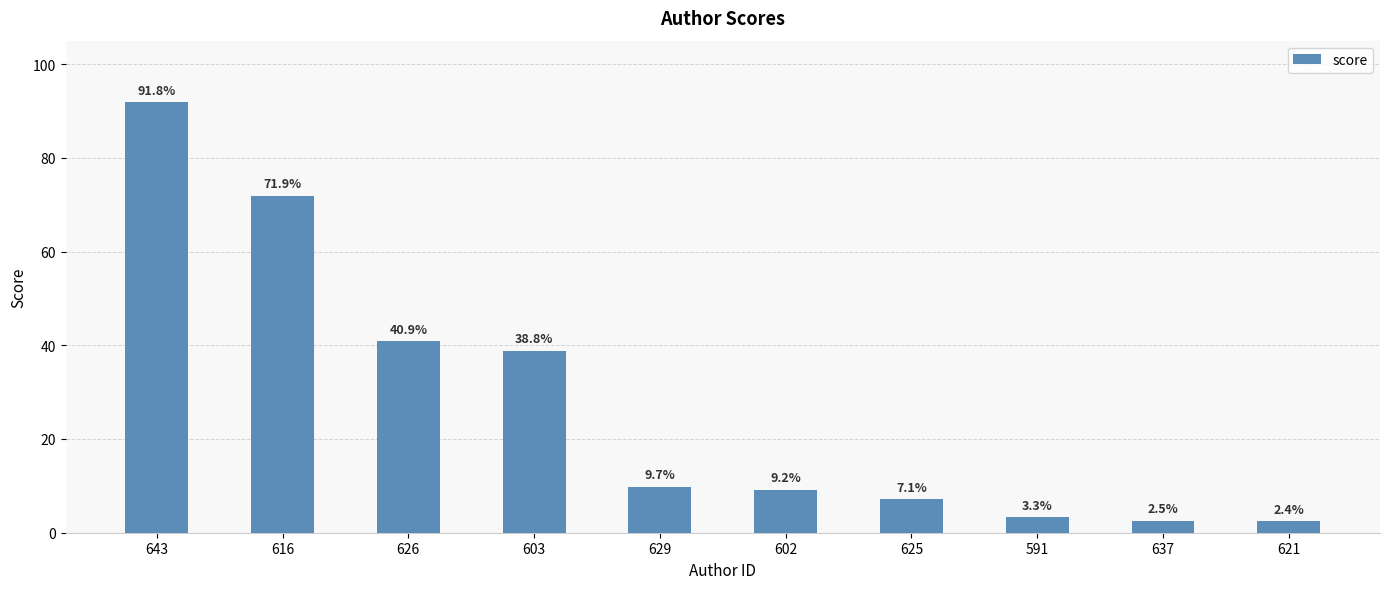

List the labels in order of value, smallest first.

621, 637, 591, 625, 602, 629, 603, 626, 616, 643